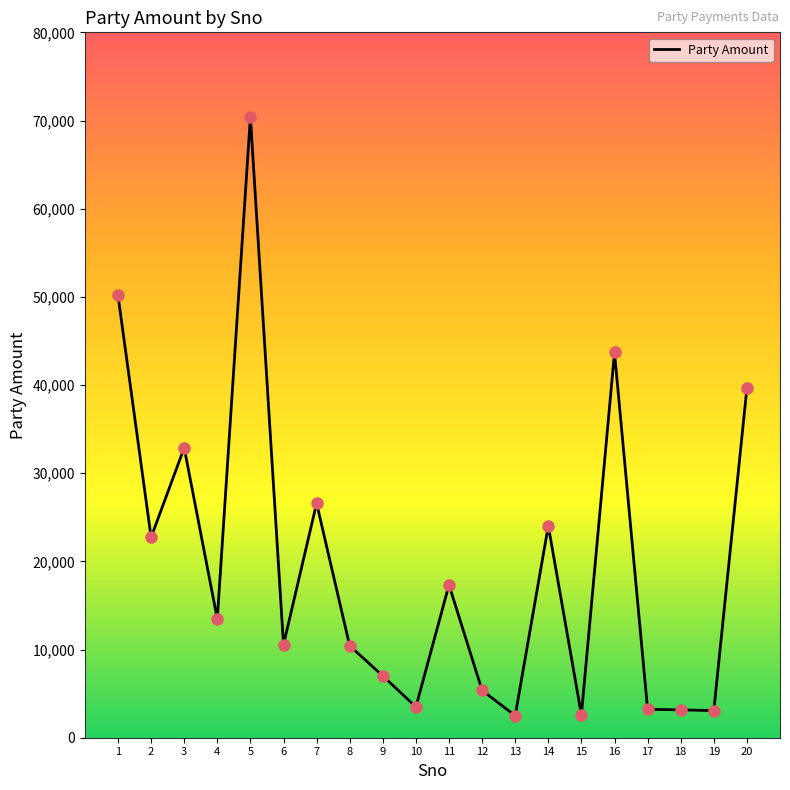

Which has a higher value, 11 or 9?

11